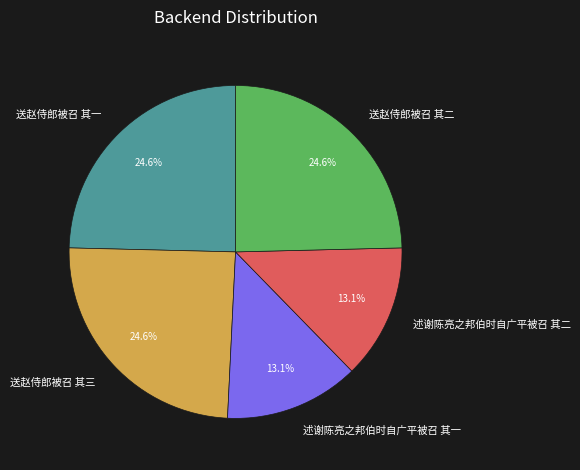

Is it true that 送赵侍郎被召 其一 is 25% of the pie?

True